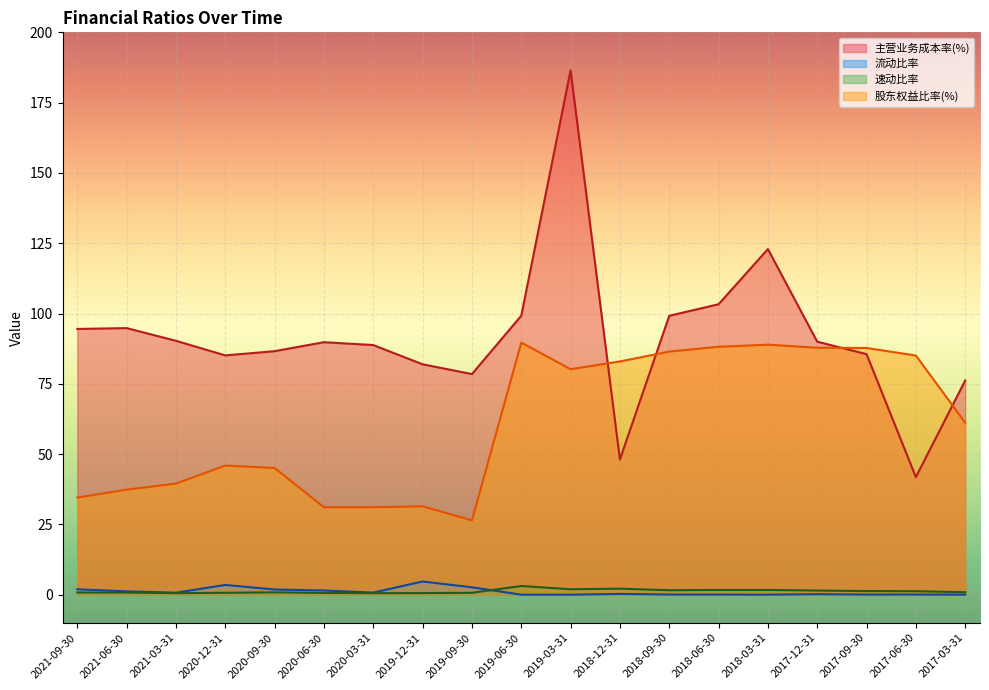

What is the value of the 股东权益比率(%) point at the 16th from the left?

87.8